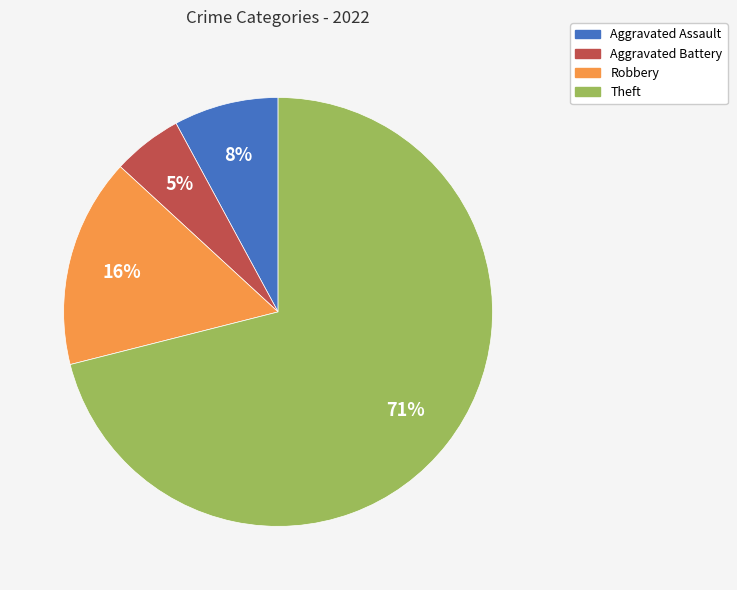

Which slice is the largest?

Theft